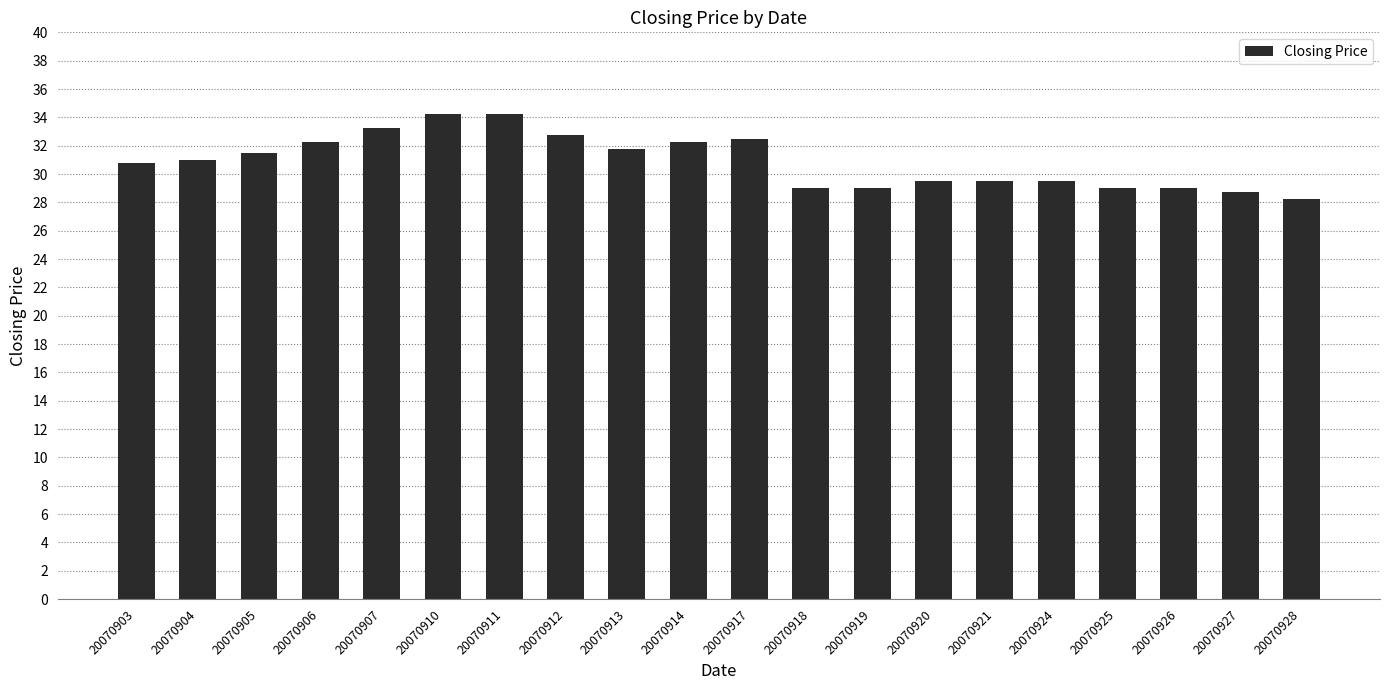

What is the difference between the maximum and second lowest values?

5.5